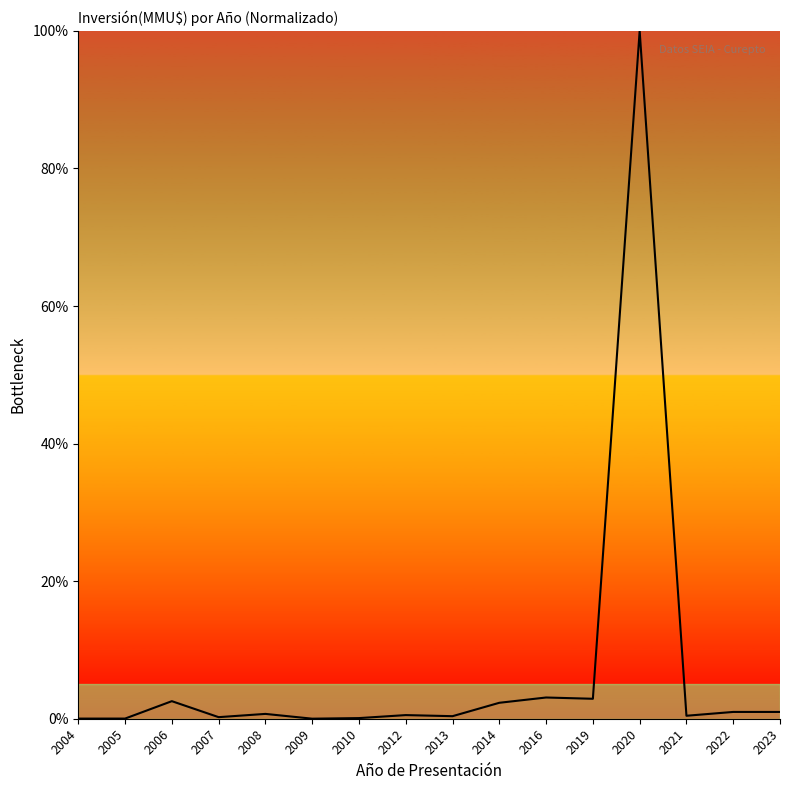

True or false: the data has more than 1 interior local peaks.

True